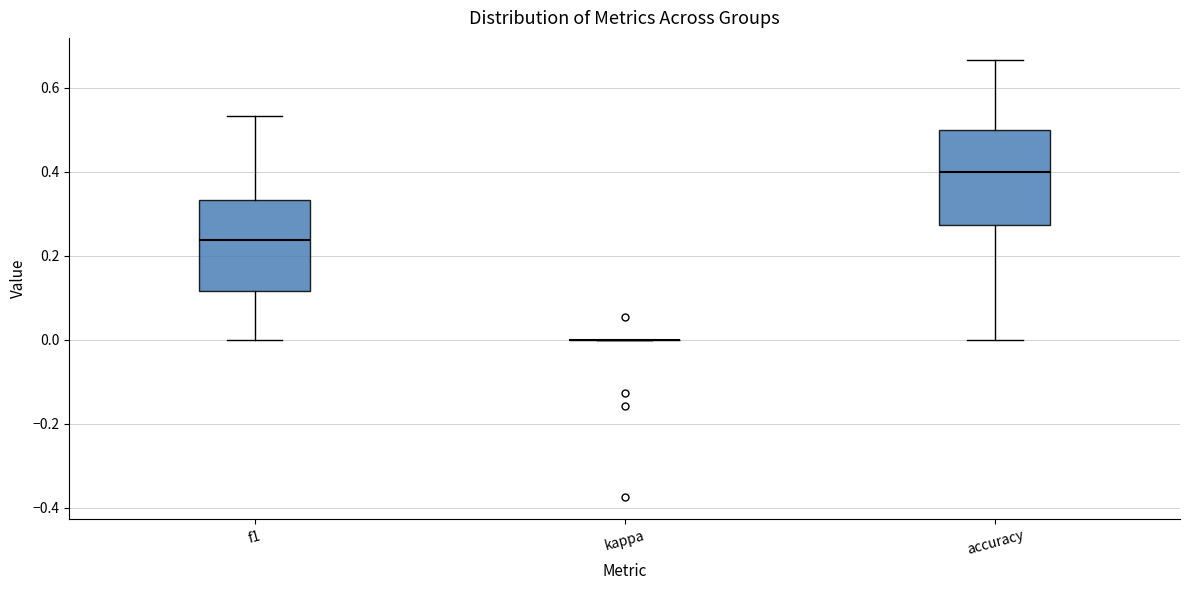

Reading left to right, transcribe this box plot: for each box, give where its median line is, the range the box spans, and where its two whiskers end, as read against the y-axis. The values are not printed on the chart, so give them approximately, as read against the axis.

f1: median 0.24, box 0.12 to 0.34, whiskers 0.00 to 0.54
kappa: box collapsed to a line at 0.00, whiskers 0.00 to 0.00
accuracy: median 0.40, box 0.28 to 0.50, whiskers 0.00 to 0.66